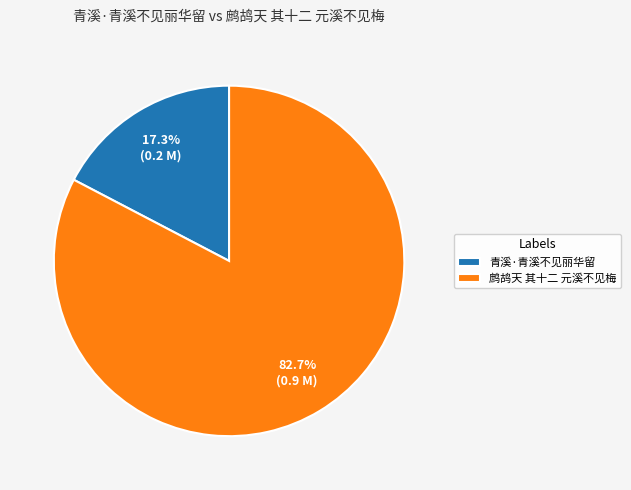

What is the majority slice?

鹧鸪天 其十二 元溪不见梅